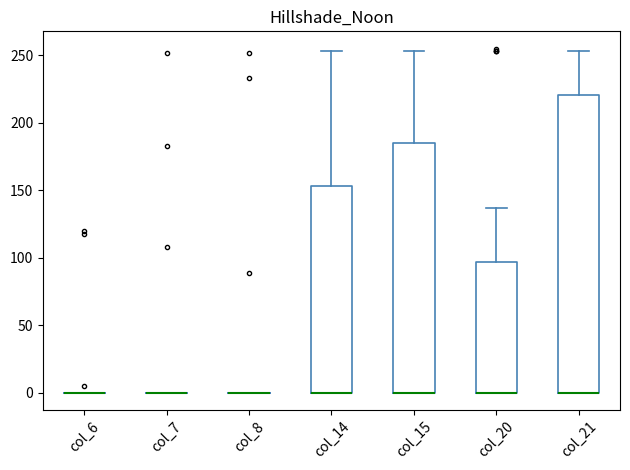

Comparing the boxes themselves (not the whiskers), which one is the tallest?

col_21